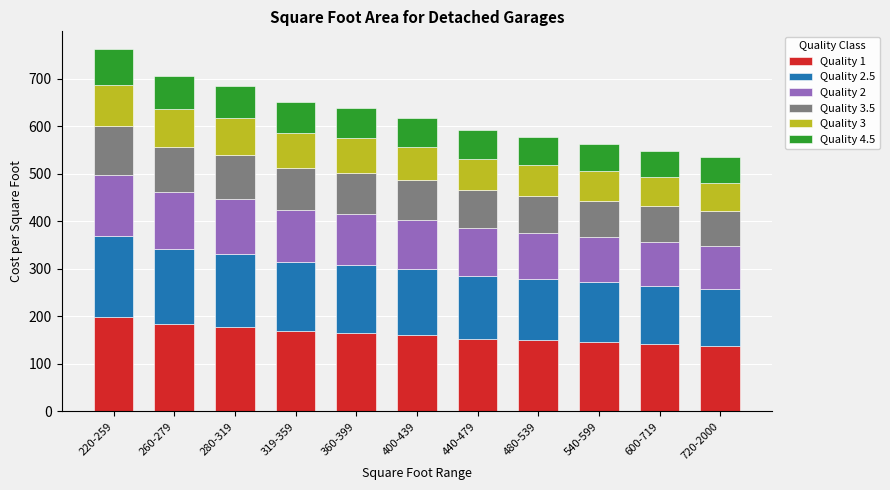

The value of Quality 1 at 440-479 is 259.7. True or false?

False